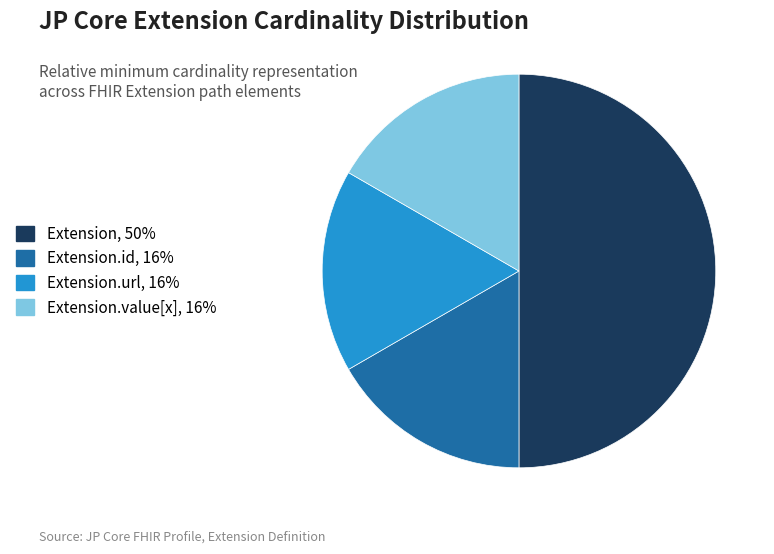

How many slices are in this pie chart?

4